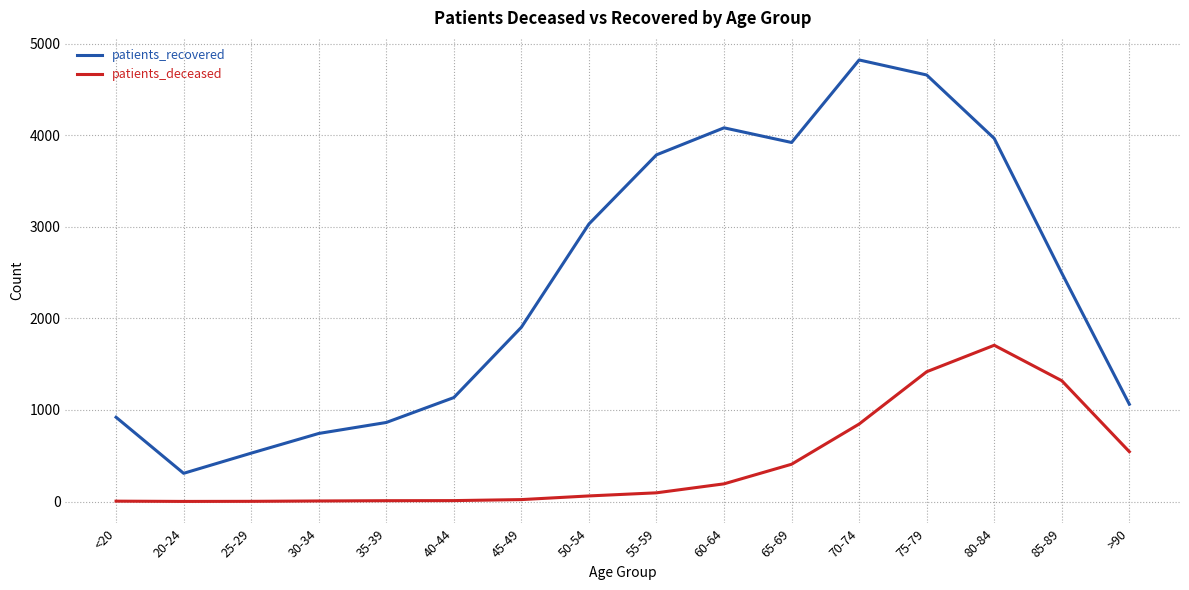

Which series has the largest total across all categories?

patients_recovered